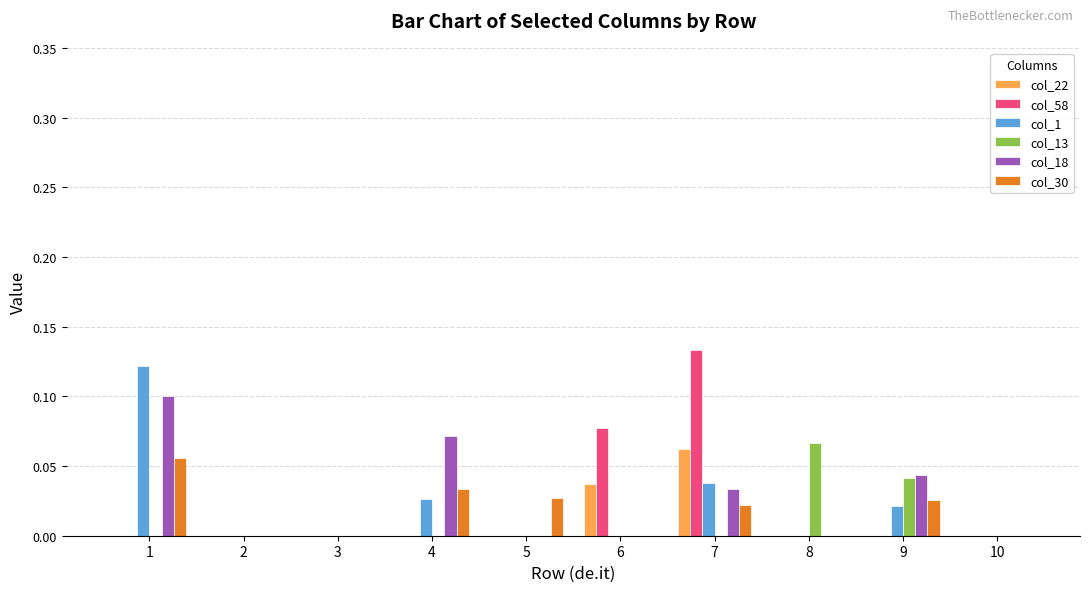

Between 7 and 9, which series saw the biggest shift?

col_58